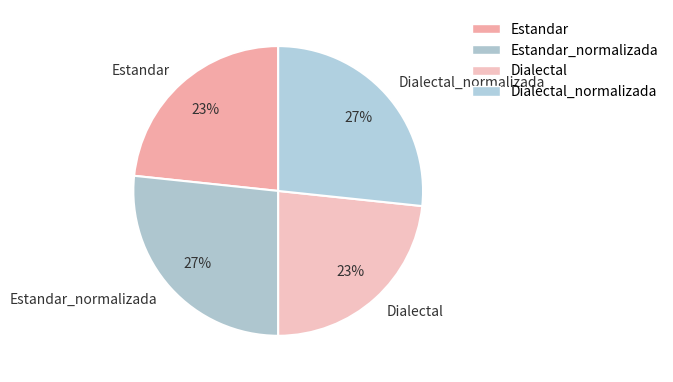

Approximately how many times larger is the value at Dialectal compared to Estandar?

1.0